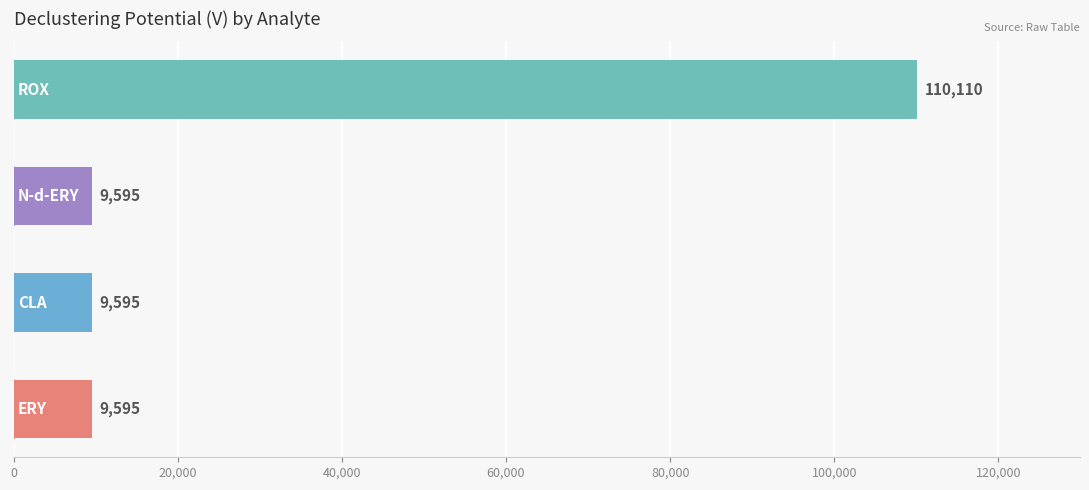

Count the number of data series in this chart.

1